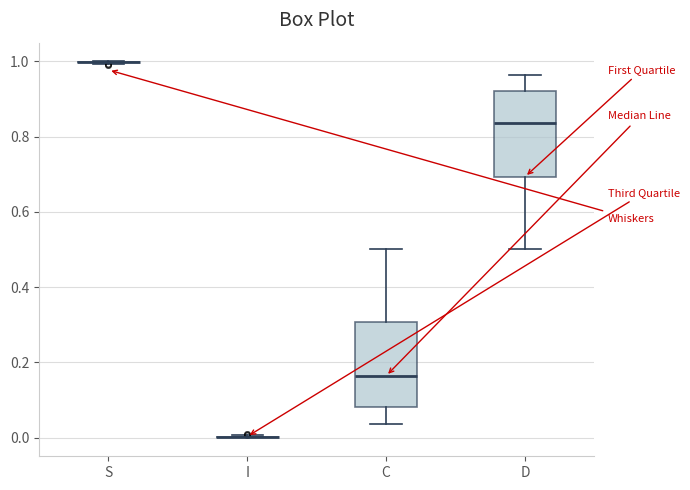

Where is the upper edge of the box for C on the y-axis? The values are not printed on the chart, so give them approximately, as read against the axis.

0.30